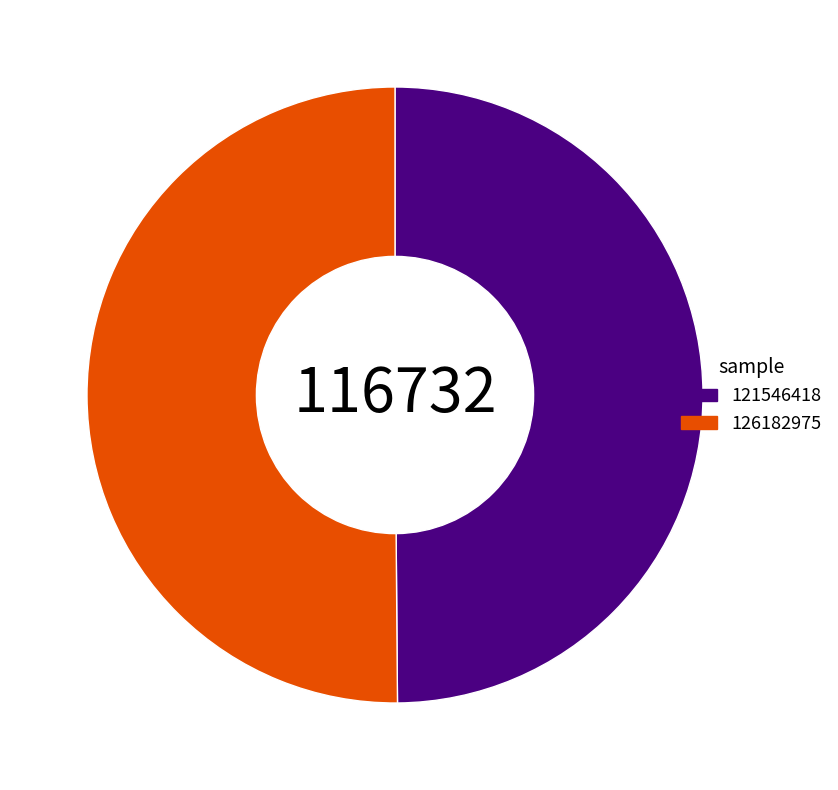

Is the sum of 126182975 and 121546418 greater than half?

Yes